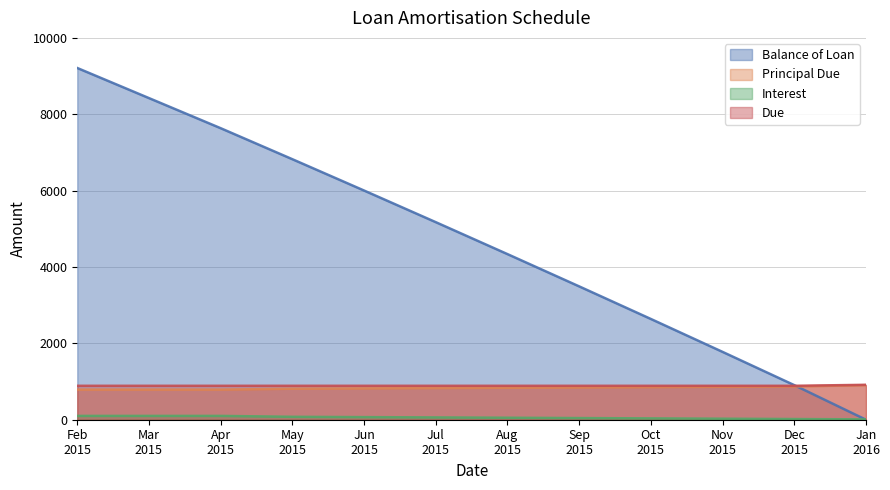

What is the sum of all Principal Due values?

10000.0